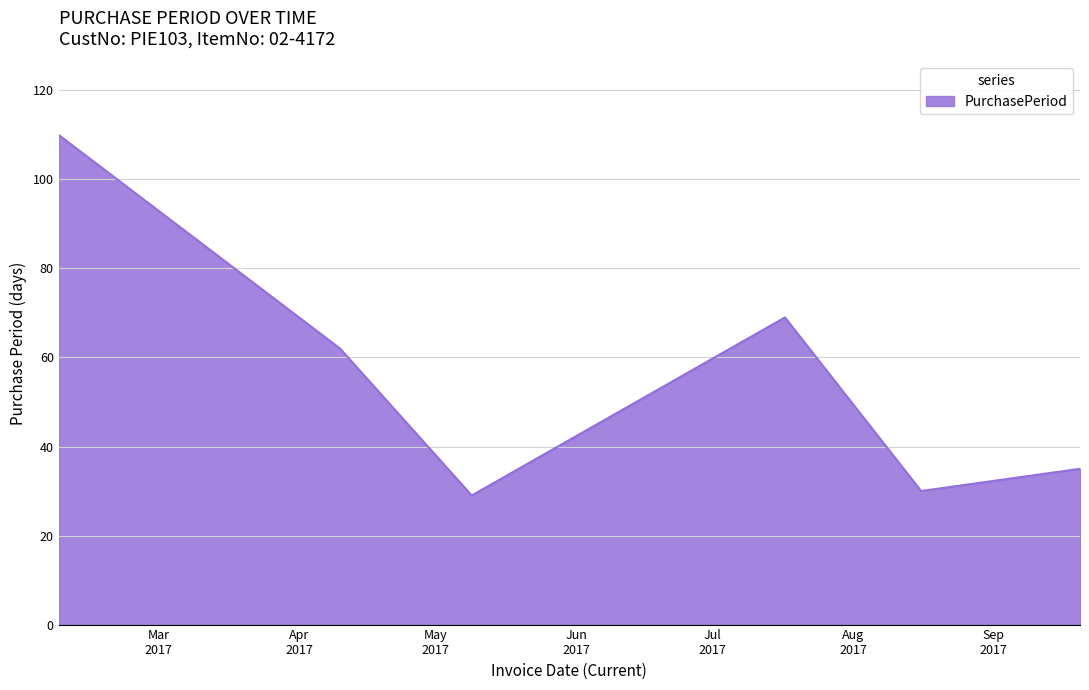

How many lines are shown in the chart?

1